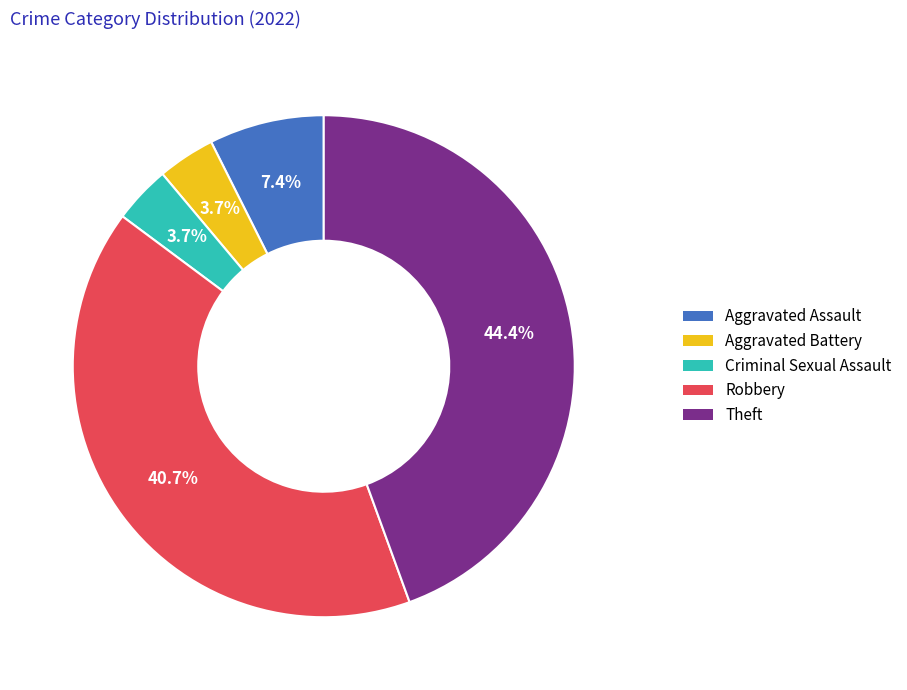

True or false: Aggravated Assault accounts for 20% of the total.

False